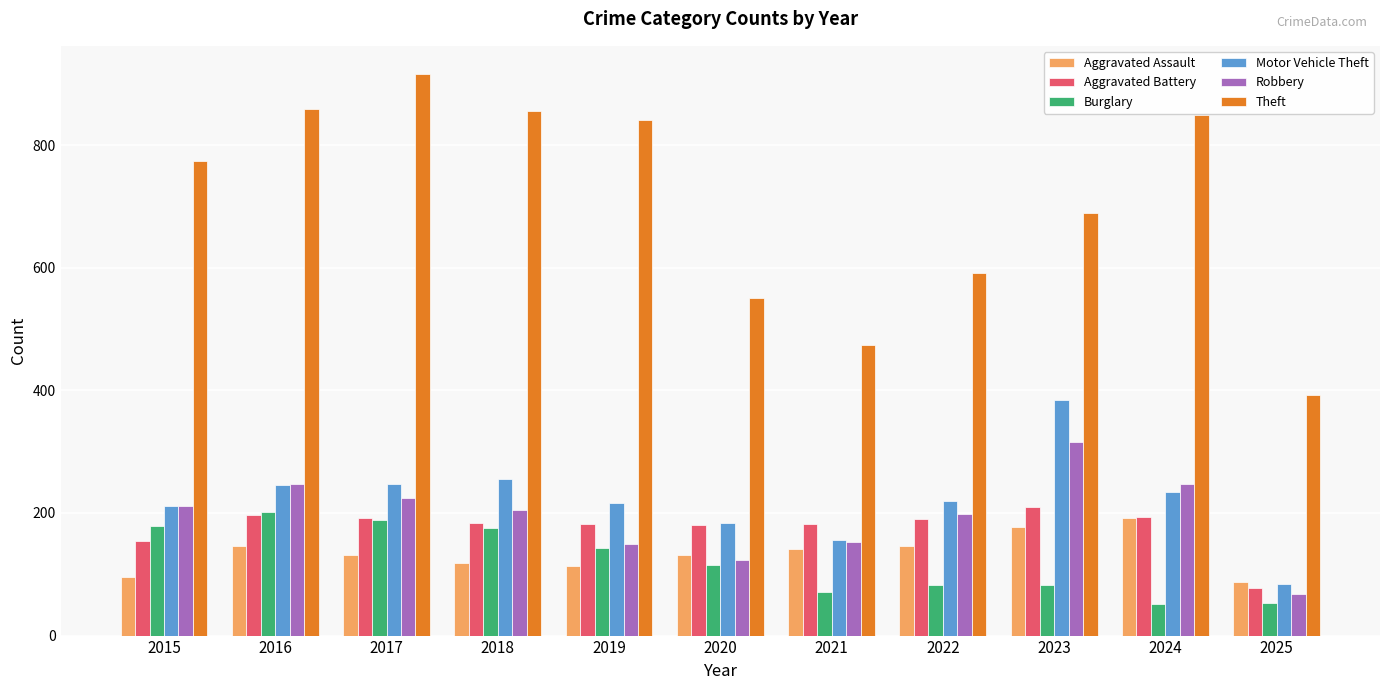

Which label corresponds to the largest value in the chart?

2017